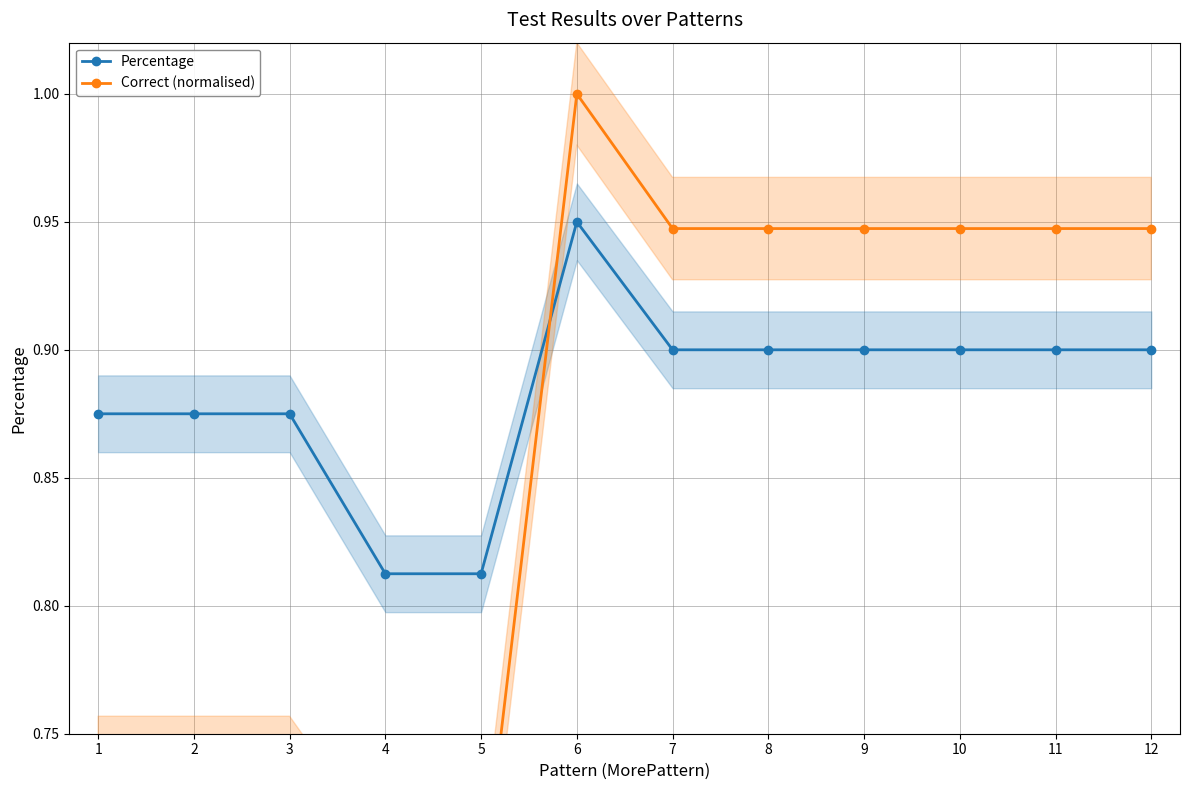

Reading left to right, transcribe all the data shown in this chart.

Percentage: 0.9	0.9	0.9	0.8	0.8	0.9	0.9	0.9	0.9	0.9	0.9	0.9
Correct (normalised): 0.7	0.7	0.7	0.7	0.7	1.0	0.9	0.9	0.9	0.9	0.9	0.9